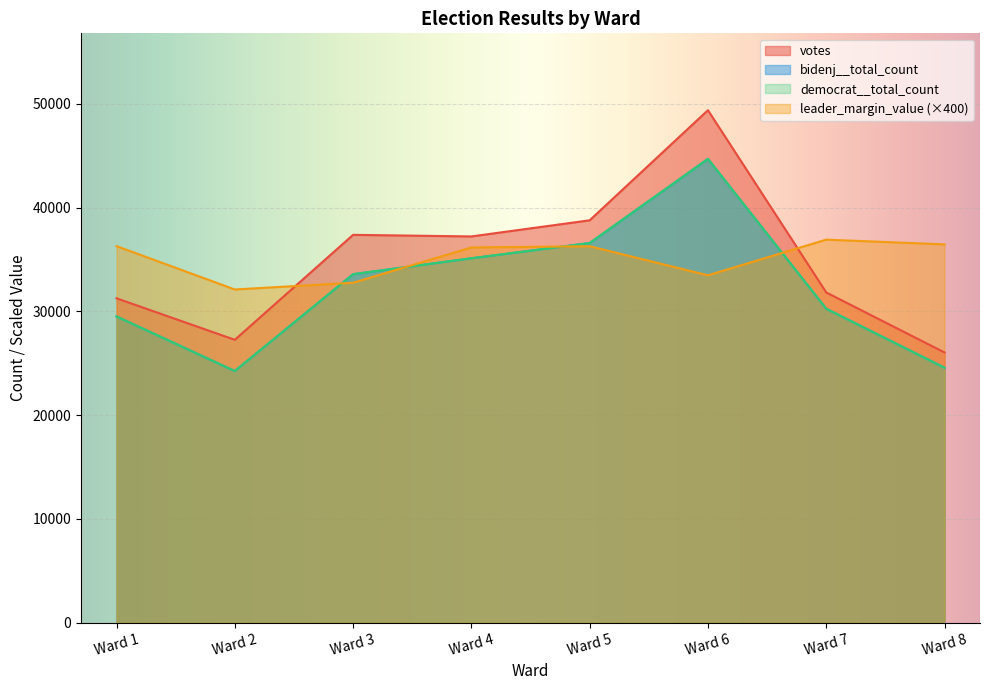

At Ward 8, list the series in order from largest to smallest.

leader_margin_value, votes, bidenj__total_count, democrat__total_count